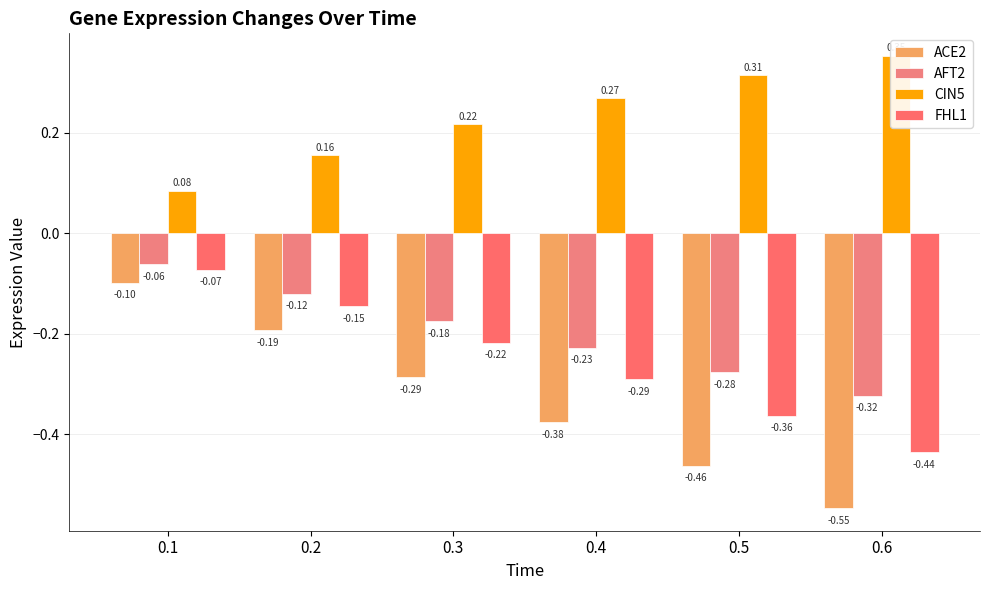

How many bars are there in each group?

4